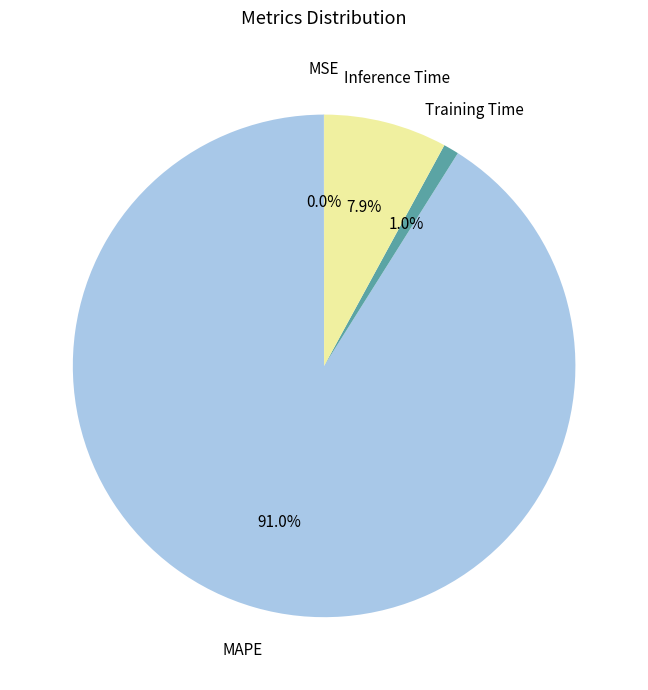

What is the total percentage of Inference Time and MAPE?

99.0%